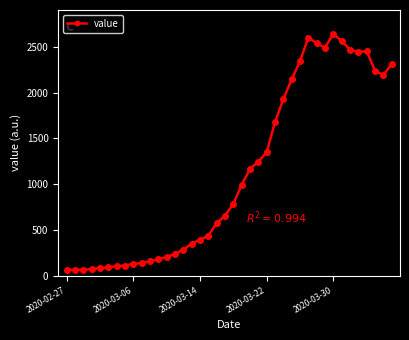

What is the minimum value shown in the chart?

61